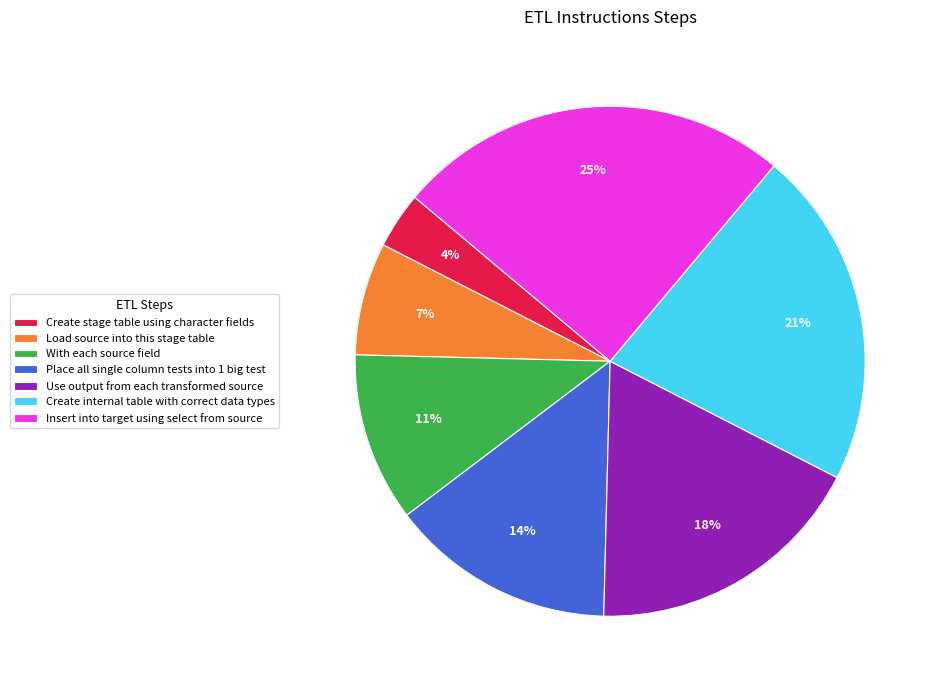

Count the number of slices in the pie.

7